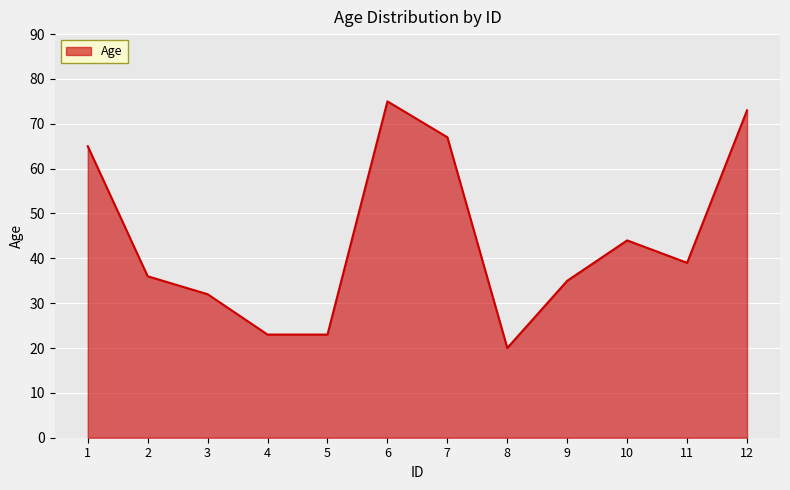

What is the approximate value at 6?

75